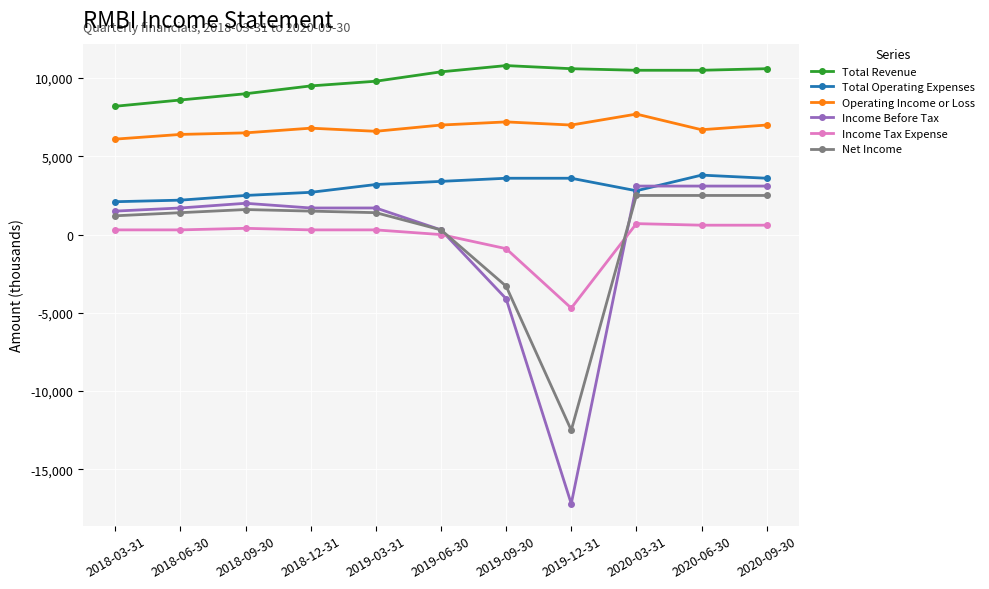

What are all the series names shown in the legend?

Total Revenue, Total Operating Expenses, Operating Income or Loss, Income Before Tax, Income Tax Expense, Net Income